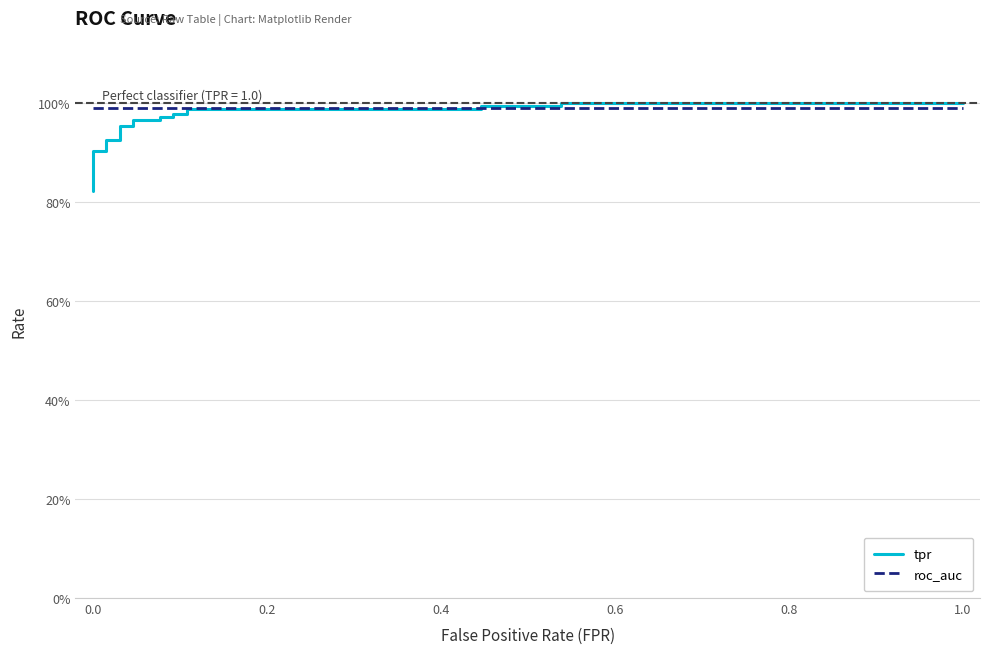

What are all the series names shown in the legend?

tpr, roc_auc